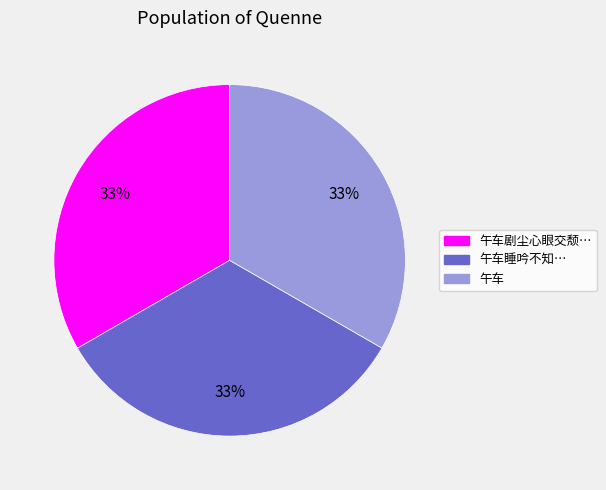

To the nearest percent, what is the average slice percentage?

33%